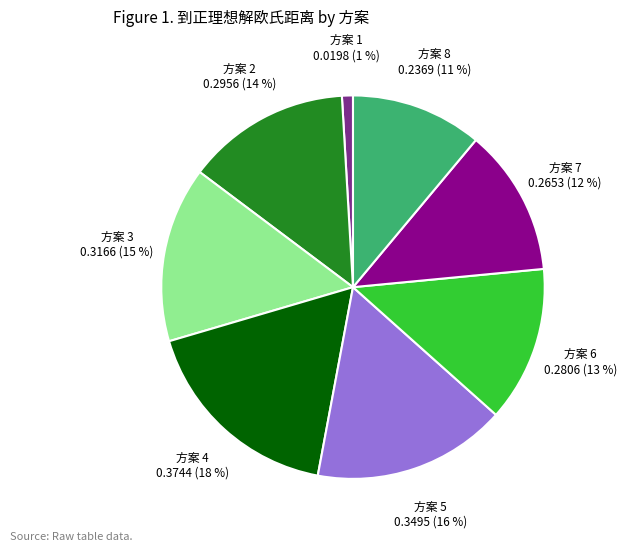

Is there any slice that represents more than half of the pie?

No